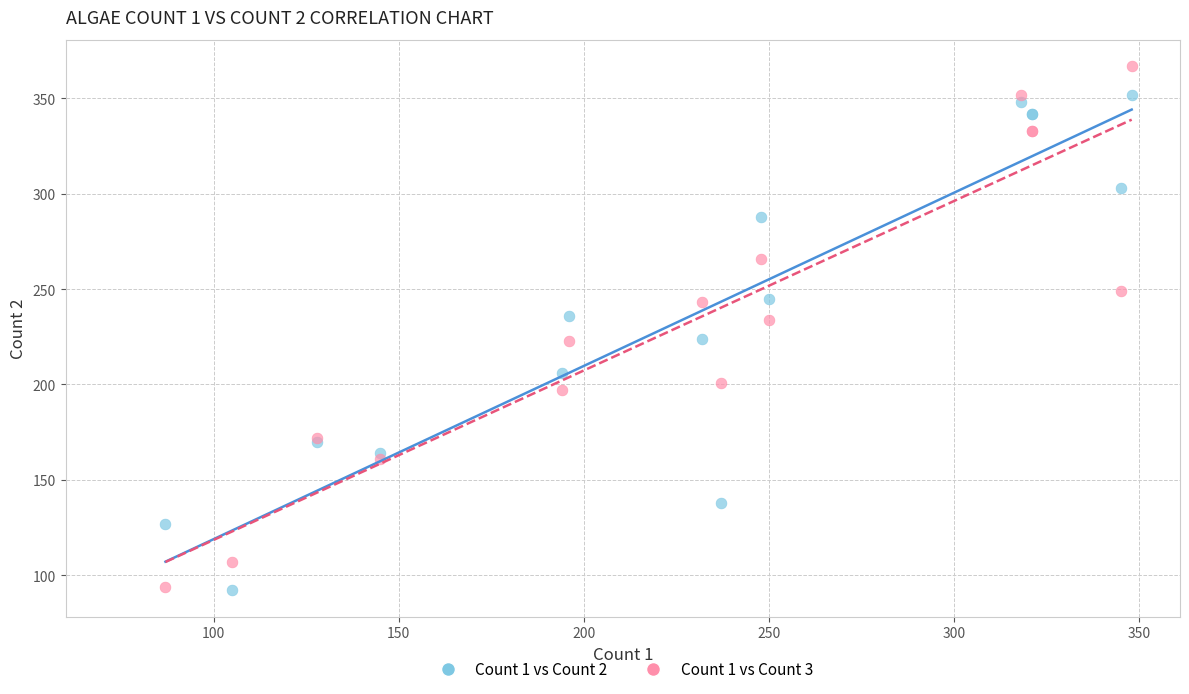

Which series contains the highest Y value?

Count 1 vs Count 3